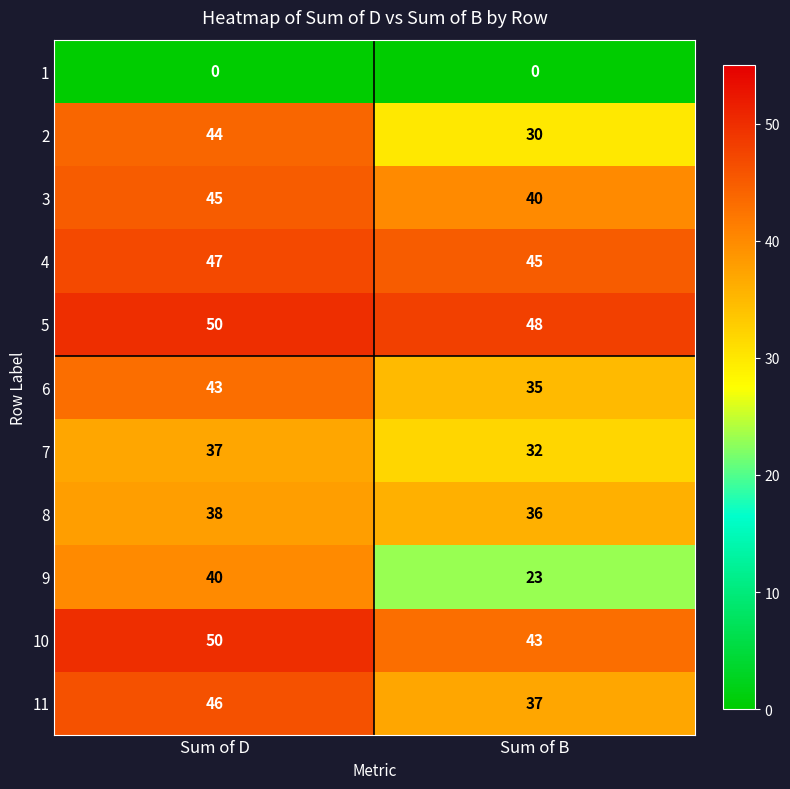

The 10 series shows 43 at Sum of B. True or false?

True